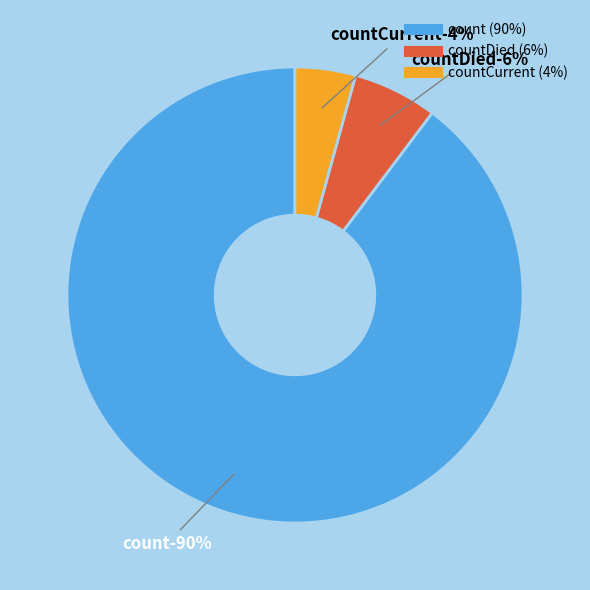

Is it true that countCurrent is 4% of the pie?

True